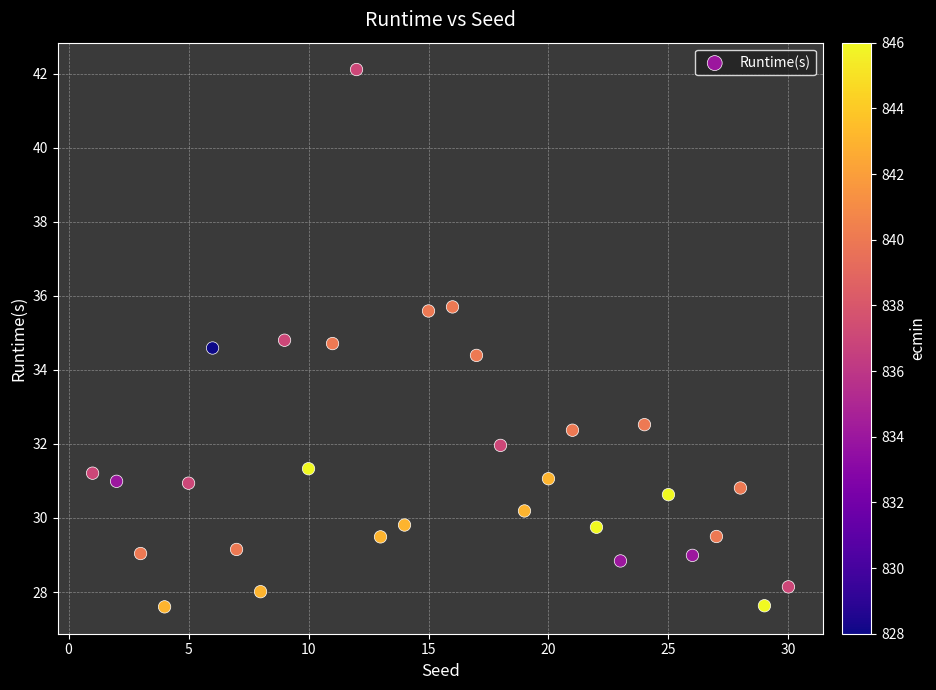

What is the range of X values (max minus min)?

29.0